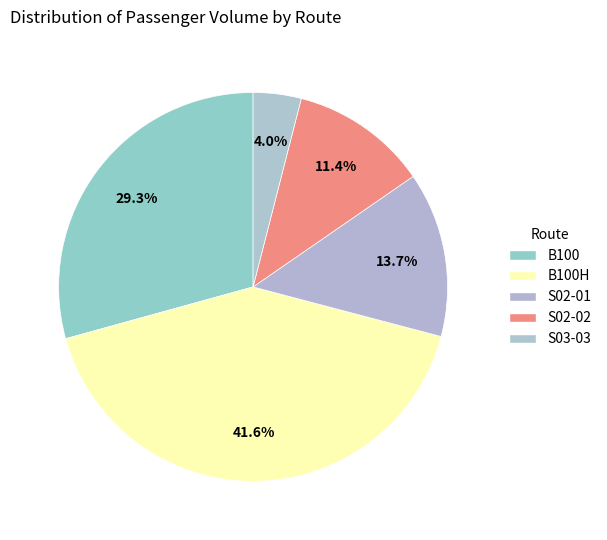

True or false: S02-01 accounts for 14% of the total.

True